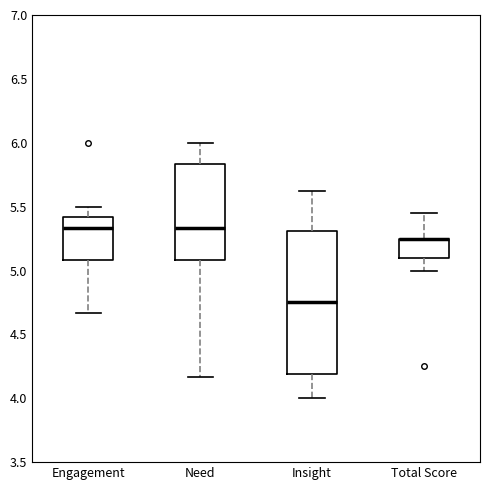

Comparing the boxes themselves (not the whiskers), which one is the tallest?

Insight